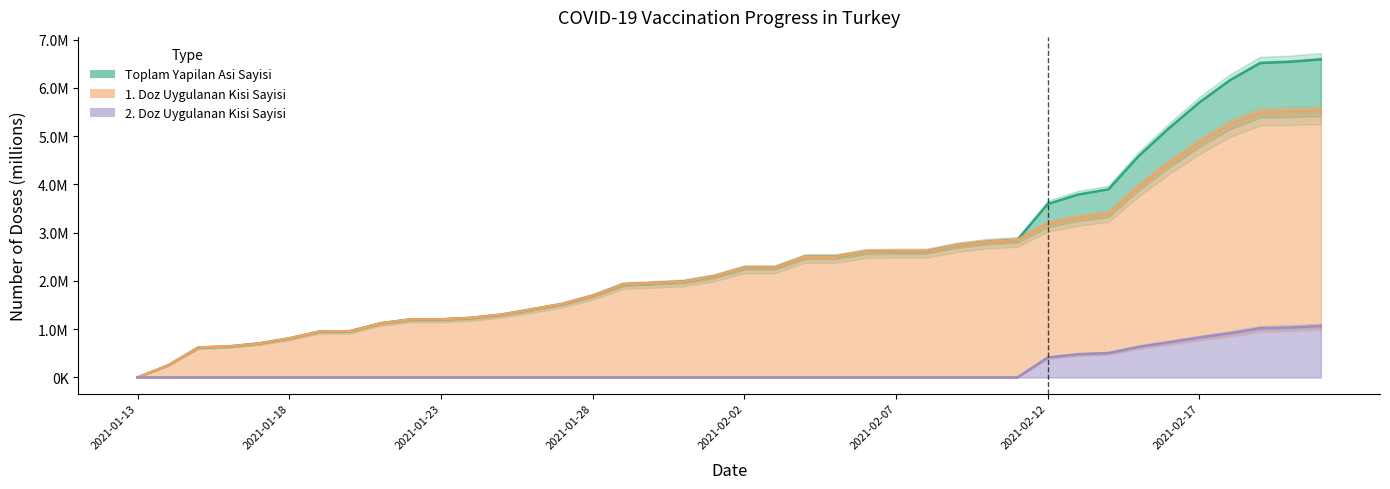

At 2021-02-07, list the series in order from largest to smallest.

Toplam Yapilan Asi Sayisi, 1. Doz Uygulanan Kisi Sayisi, 2. Doz Uygulanan Kisi Sayisi